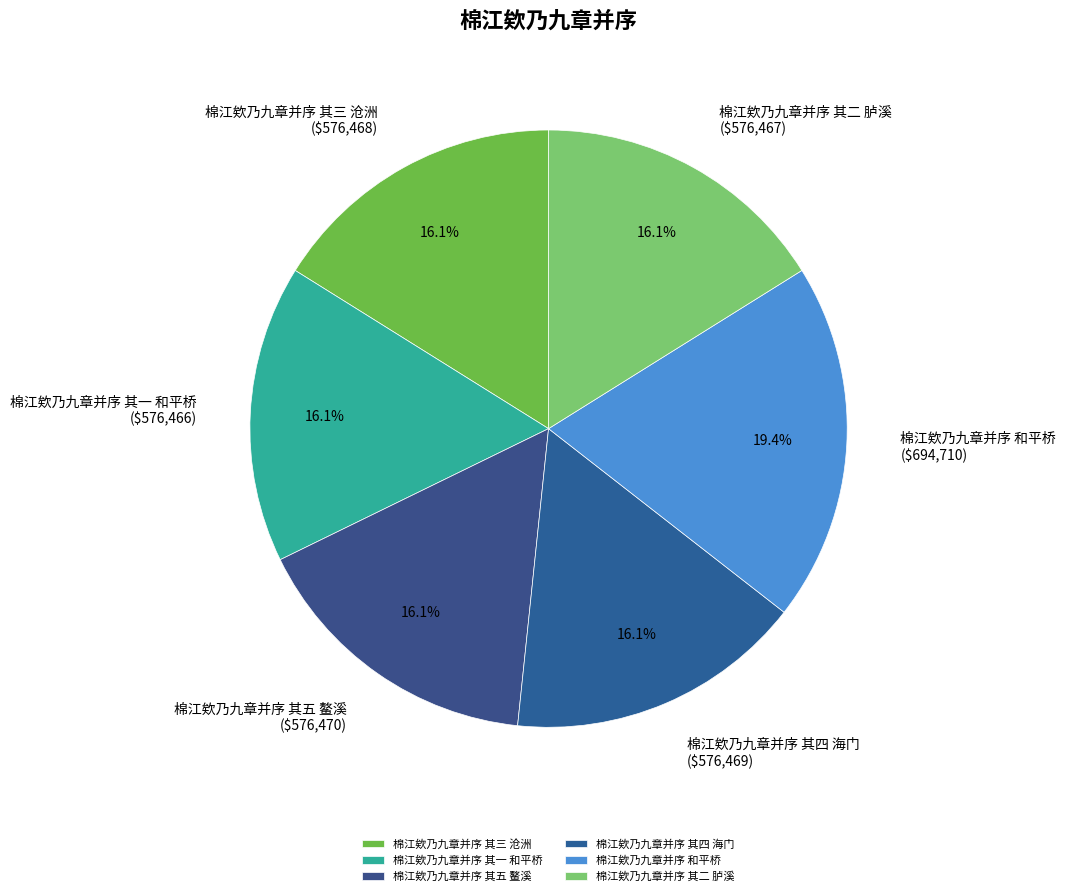

The 棉江欸乃九章并序 其五 鳌溪 slice represents 16% of the pie. True or false?

True